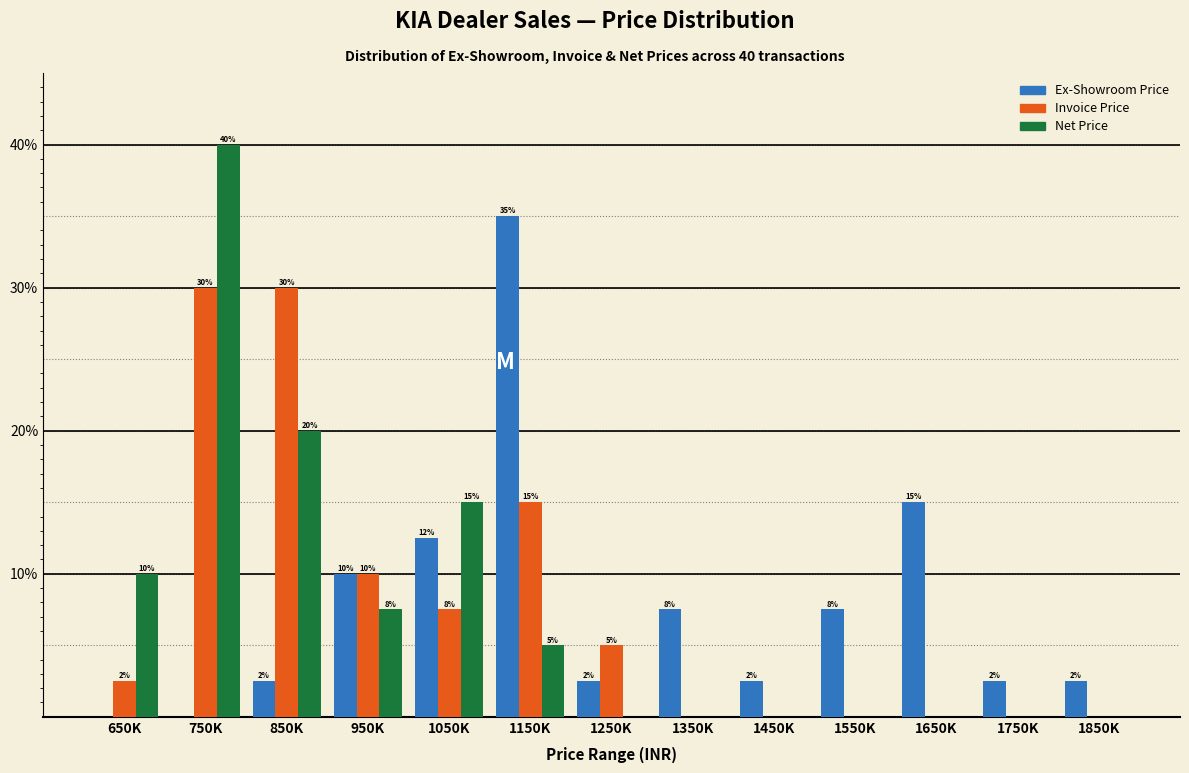

What is the sum of all Invoice Price values?

100.0